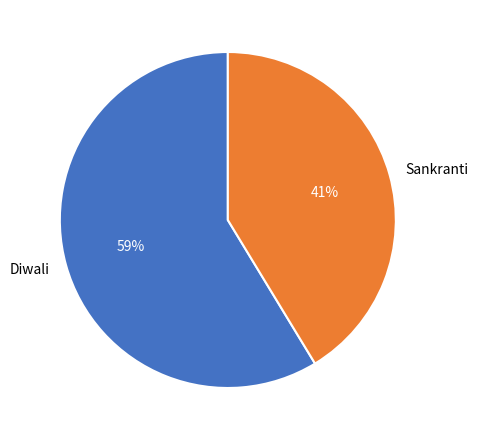

How many segments does this pie chart have?

2